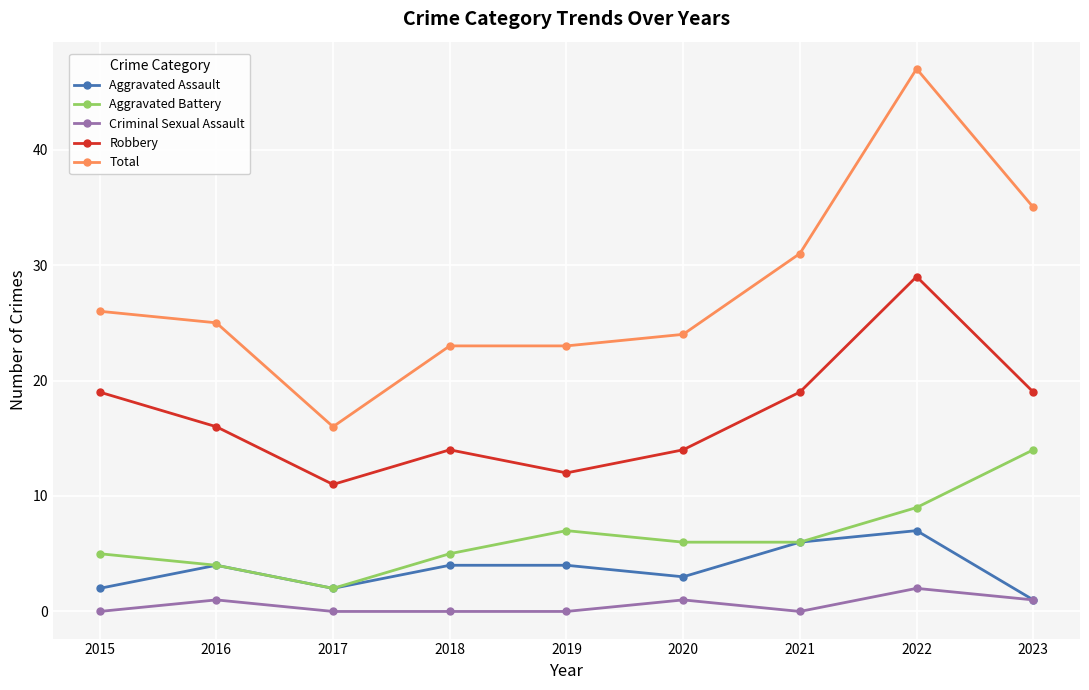

Is the value of Robbery at 2019 greater than the value of Aggravated Assault at 2020?

Yes